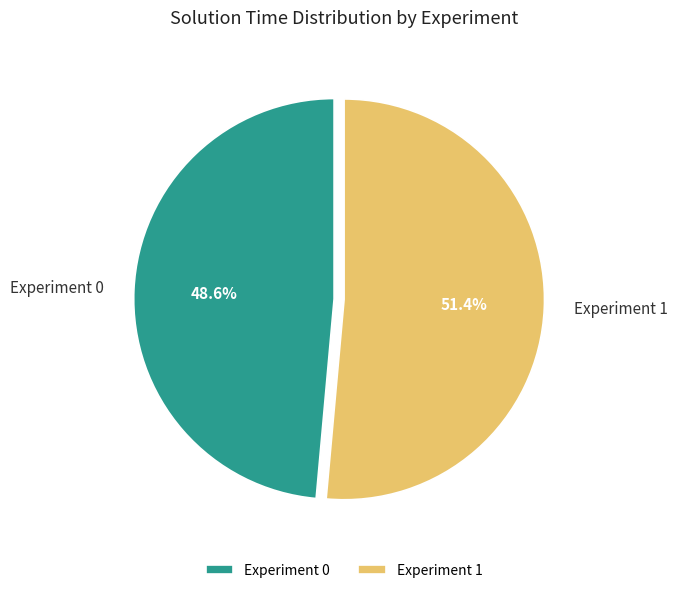

To the nearest percent, what is the difference between the largest and smallest slice percentages?

3%